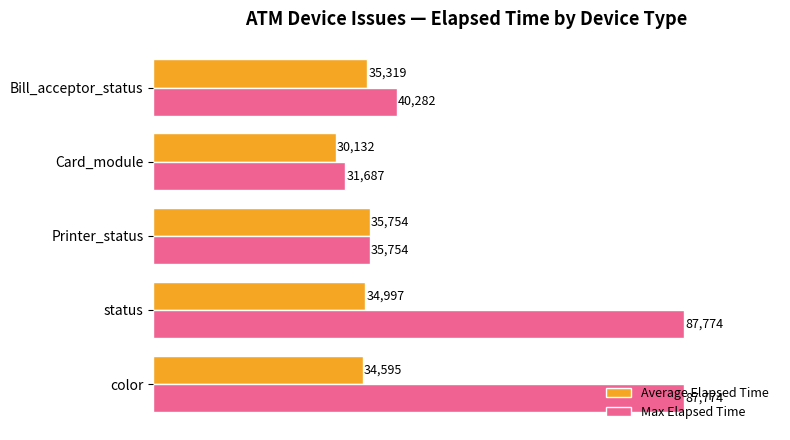

Which series has the widest spread of values?

Max Elapsed Time